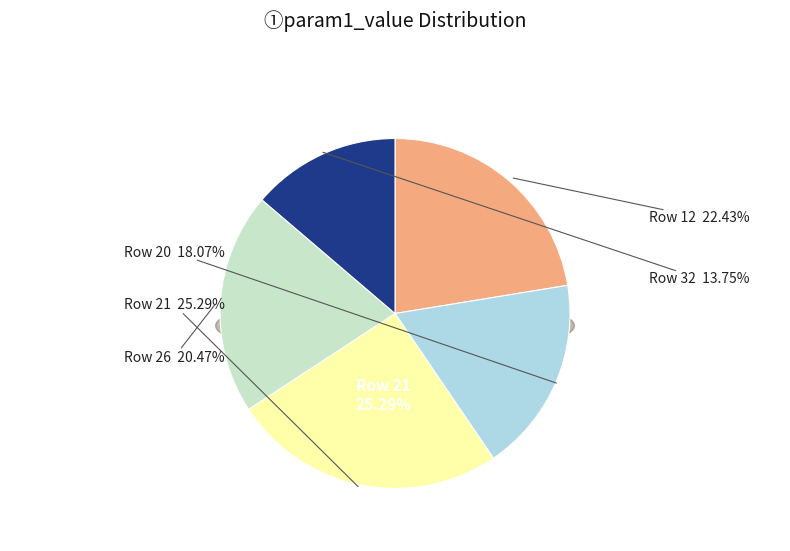

What percentage is the Row 26 slice, to the nearest percent?

20%